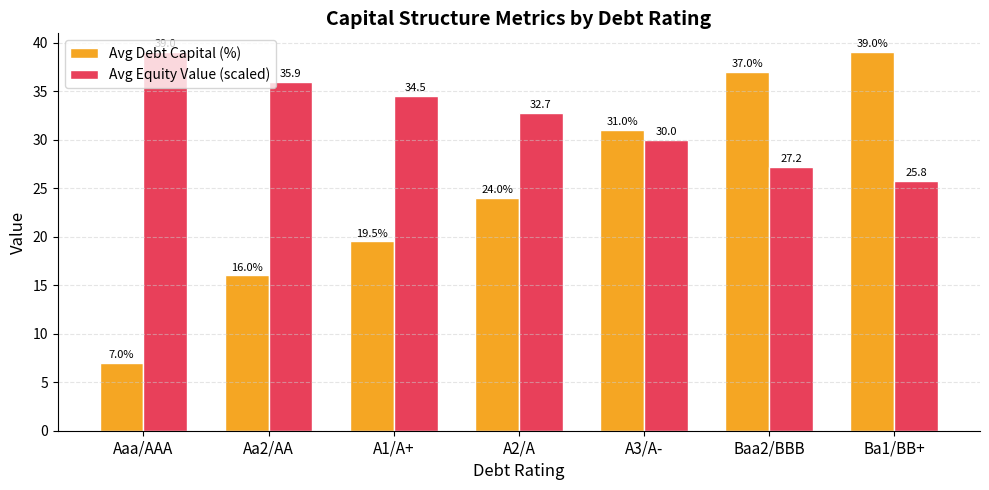

Which series has the largest total across all categories?

Avg Equity Value (scaled)